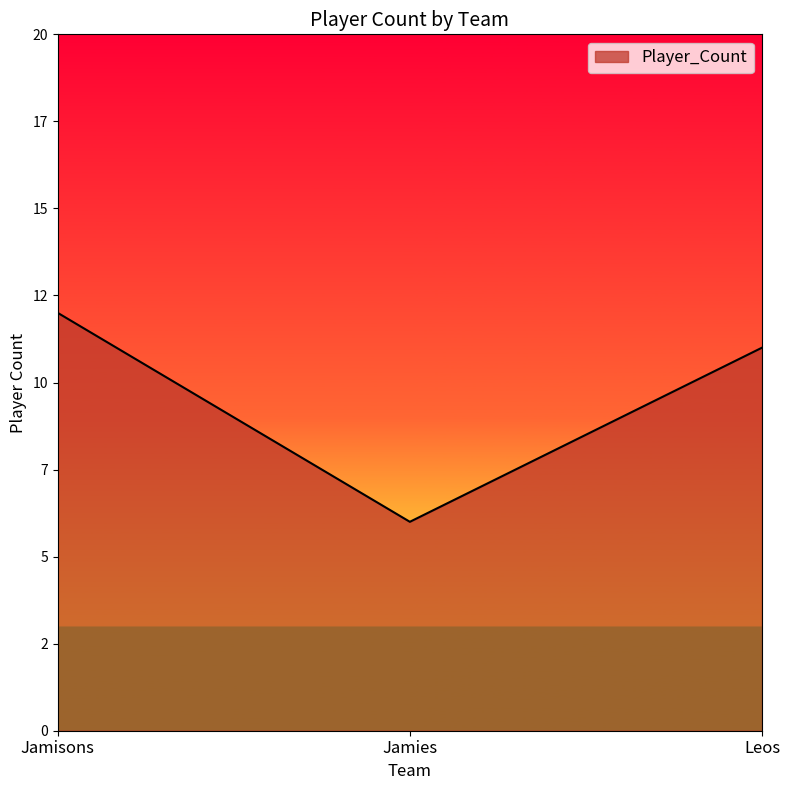

List the labels in order of value, largest first.

Jamisons, Leos, Jamies